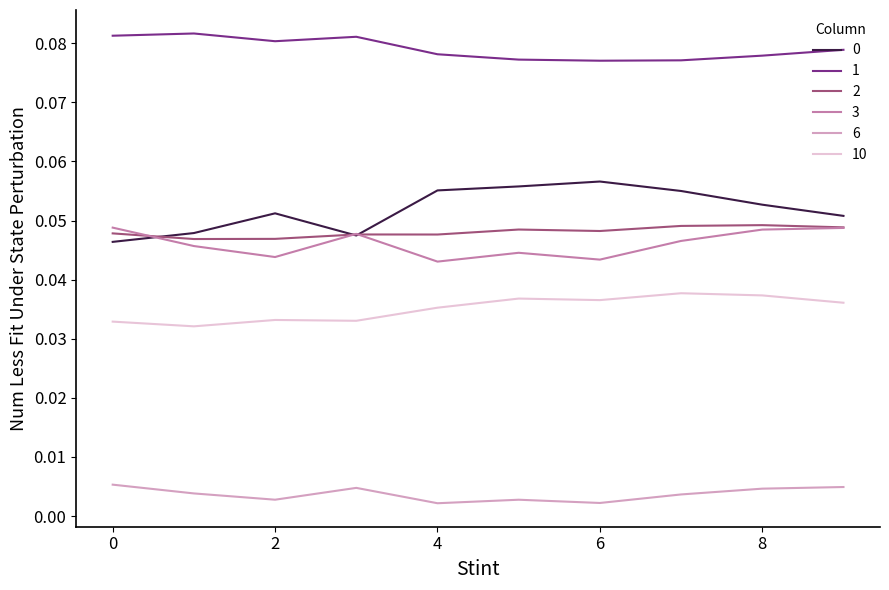

True or false: 6 and 2 intersect in this chart.

False